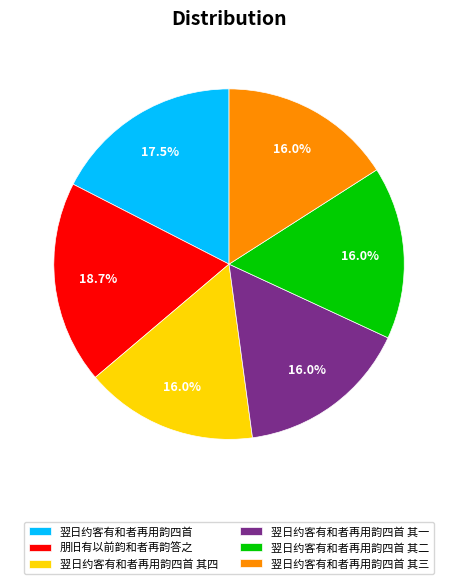

Which category has the biggest portion of the pie?

朋旧有以前韵和者再韵答之